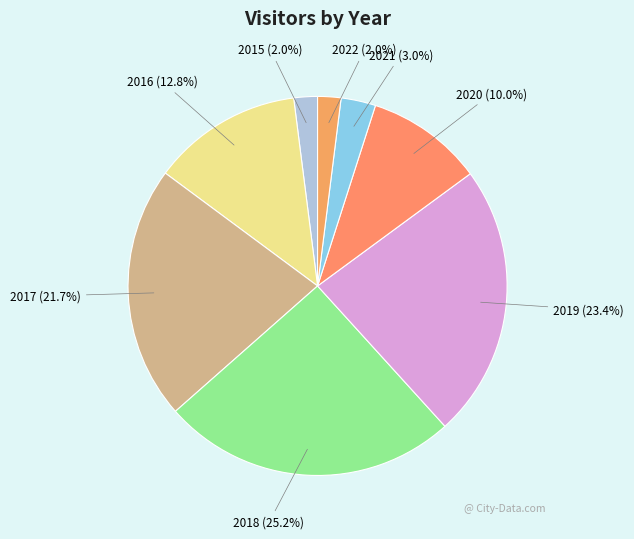

To the nearest percent, what portion does 2022 represent?

2%